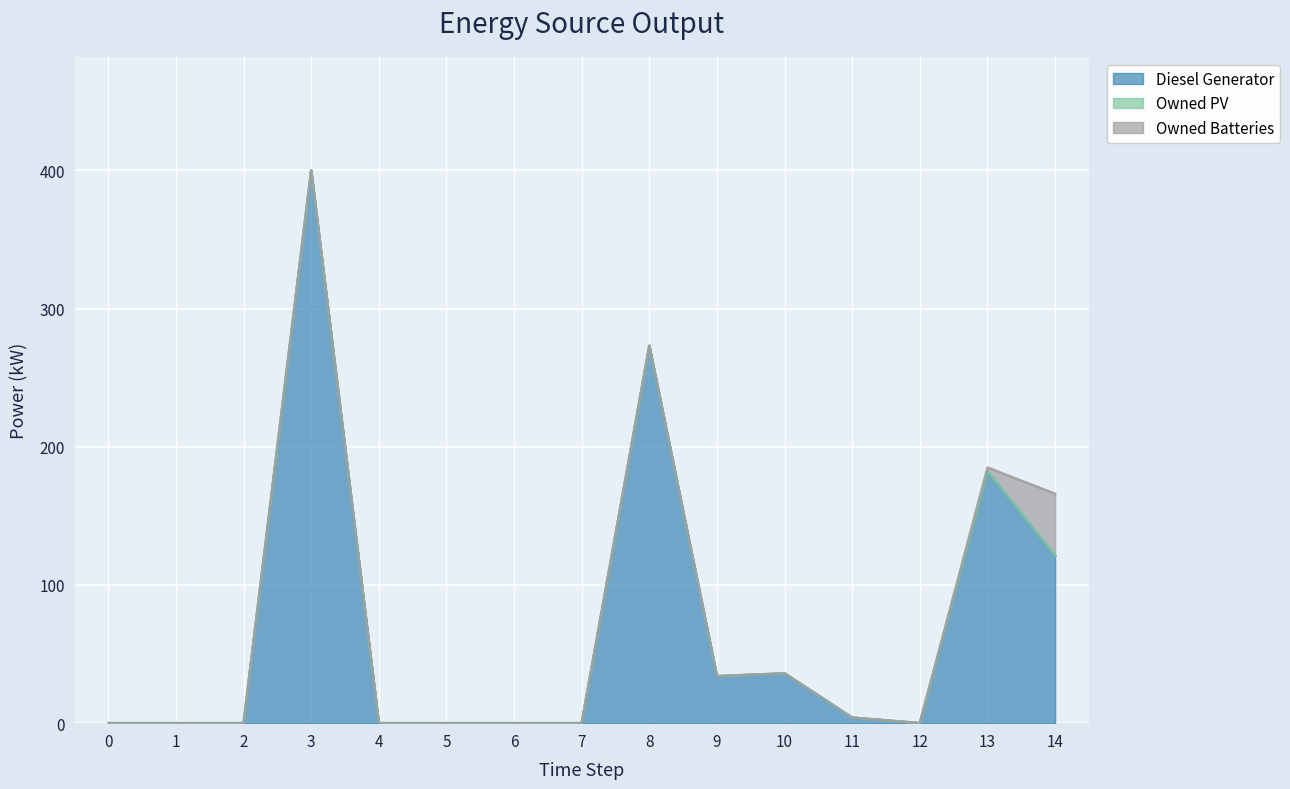

What is the spread (max minus min) of values at 13?

182